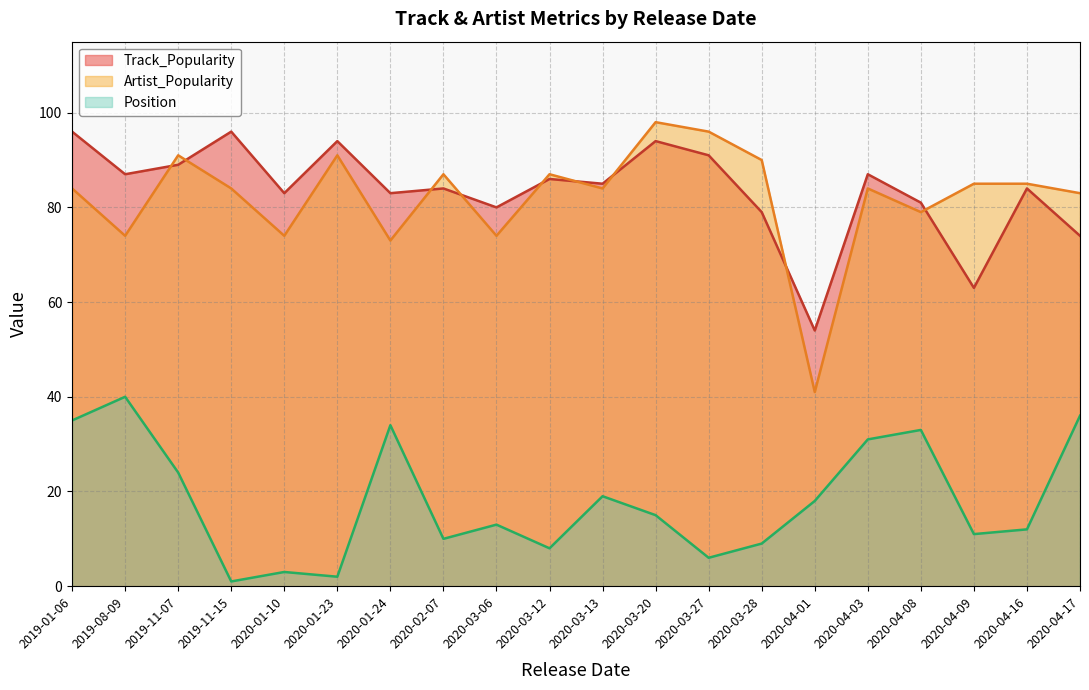

What position from the left is 2020-03-28?

14